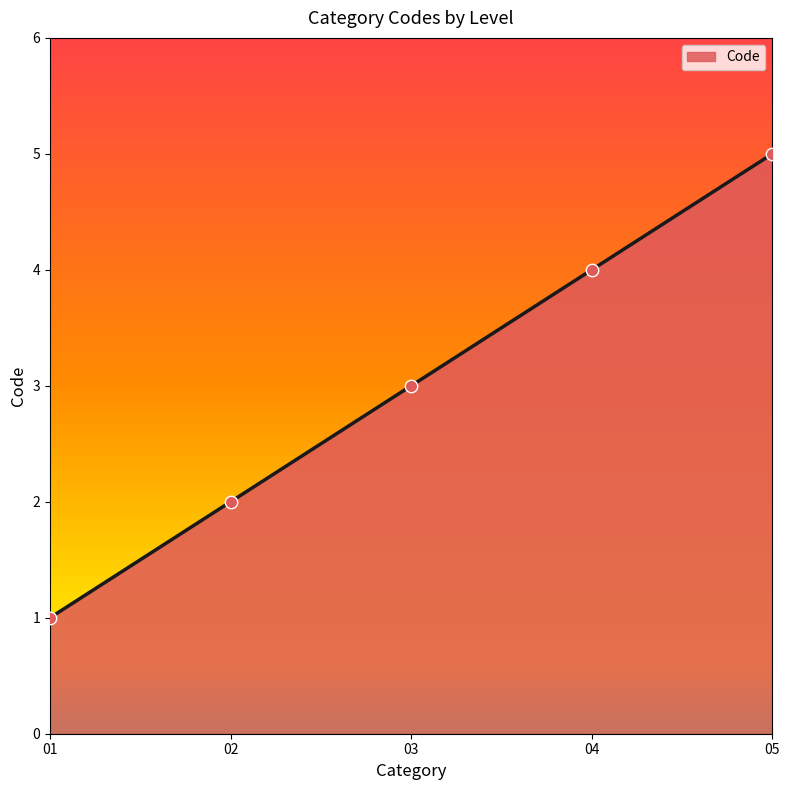

Approximately how many times larger is the value at 02 compared to 05?

0.4